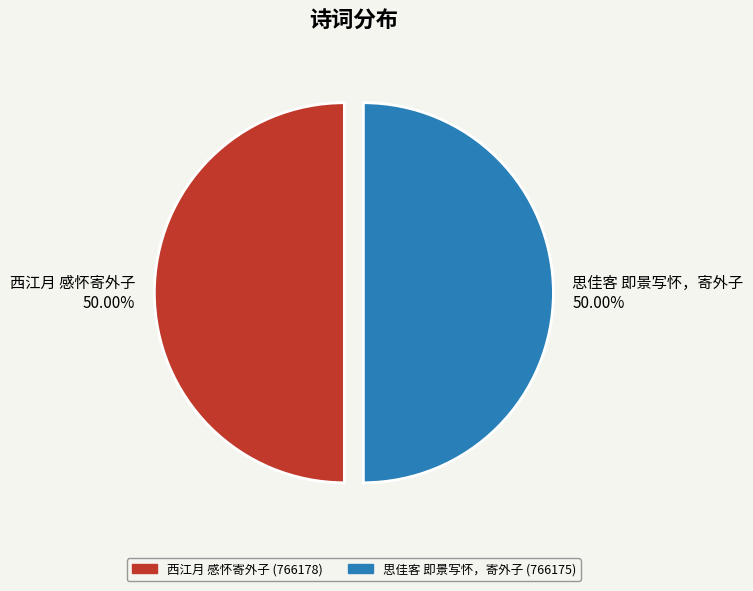

How many slices are in this pie chart?

2